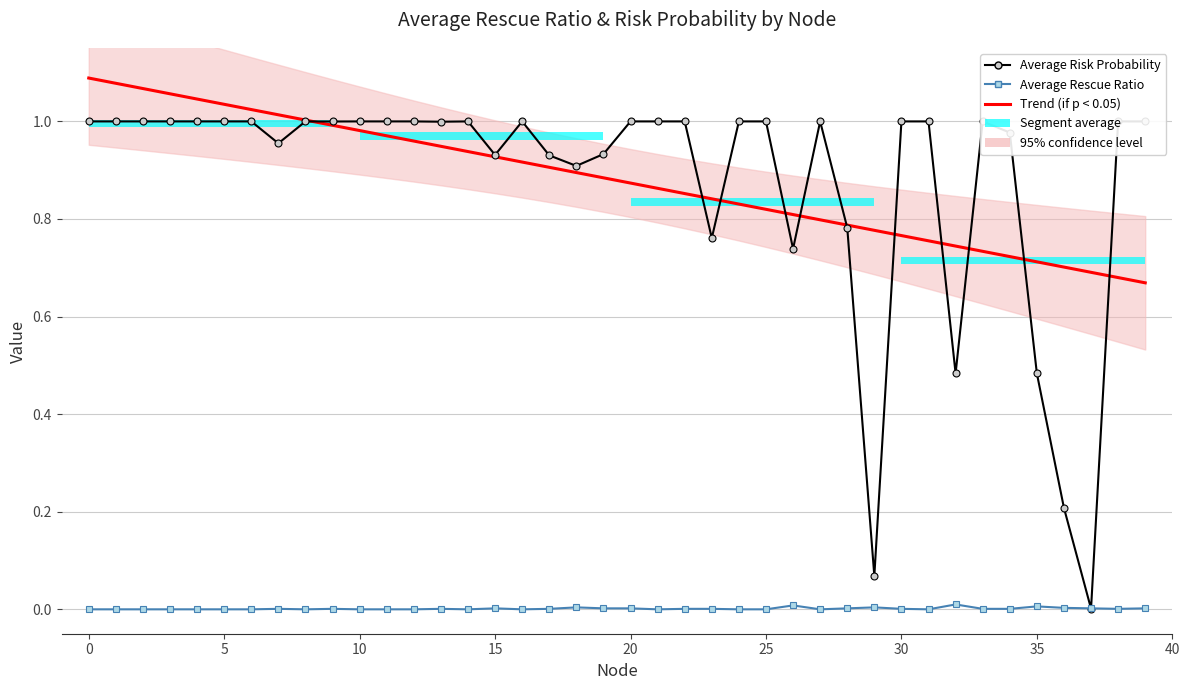

The Trend (Risk Prob, p<0.05) series shows 1.1 at 28. True or false?

False